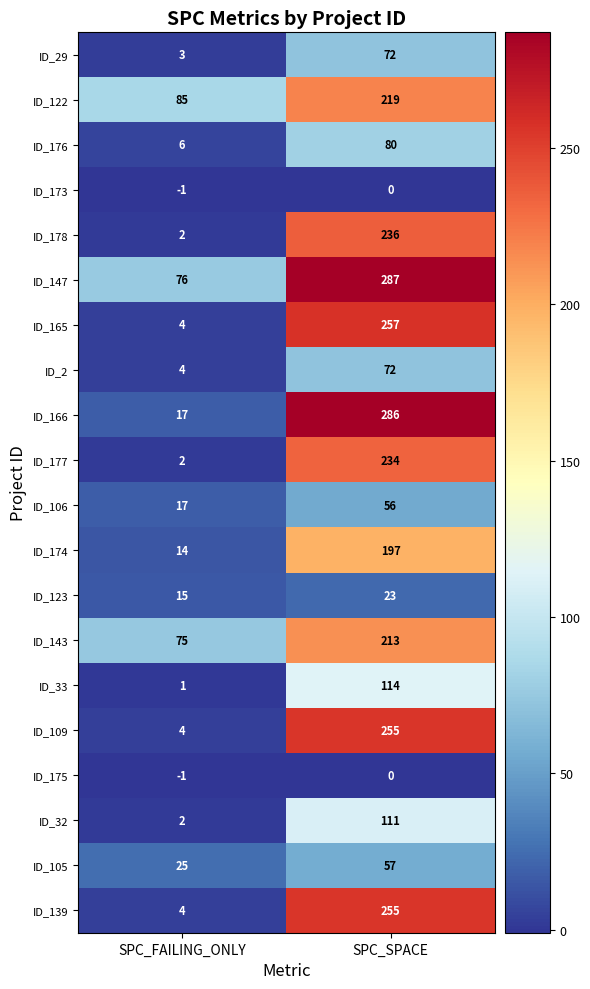

Which category has the lowest value in the ID_173 series?

SPC_FAILING_ONLY